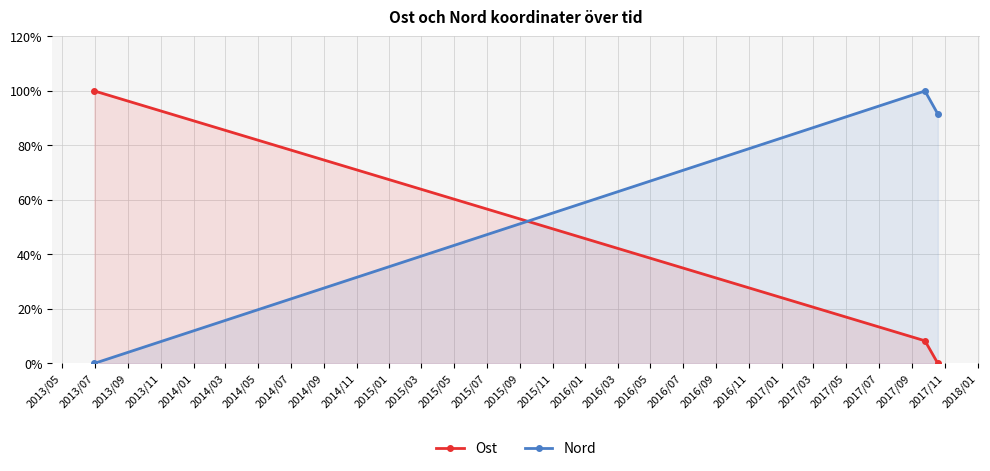

At 2013/05, list the series in order from smallest to largest.

Nord, Ost